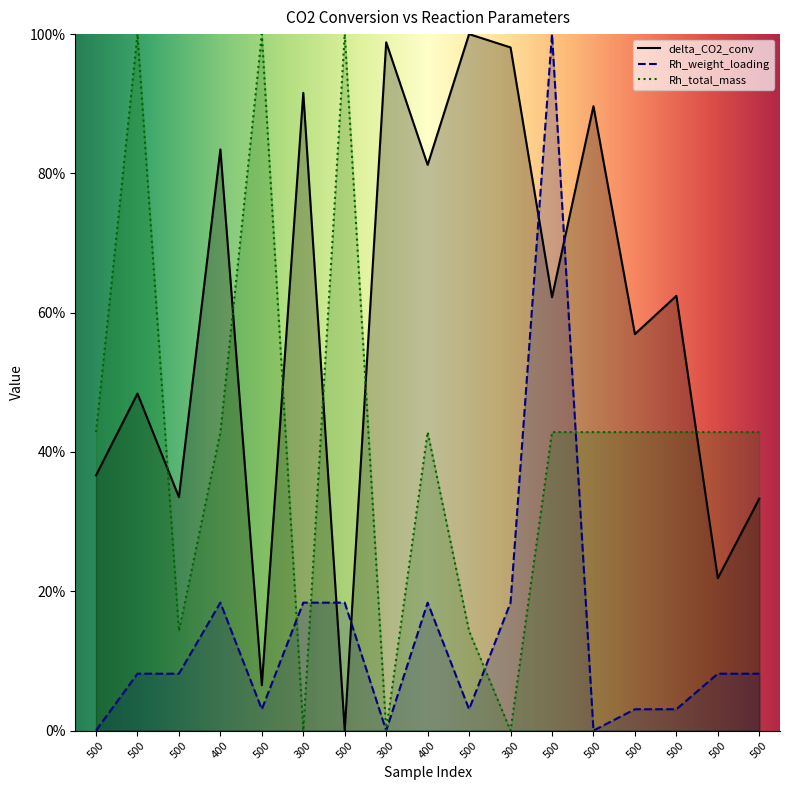

What is the sum of all Rh_weight_loading values?

236.7